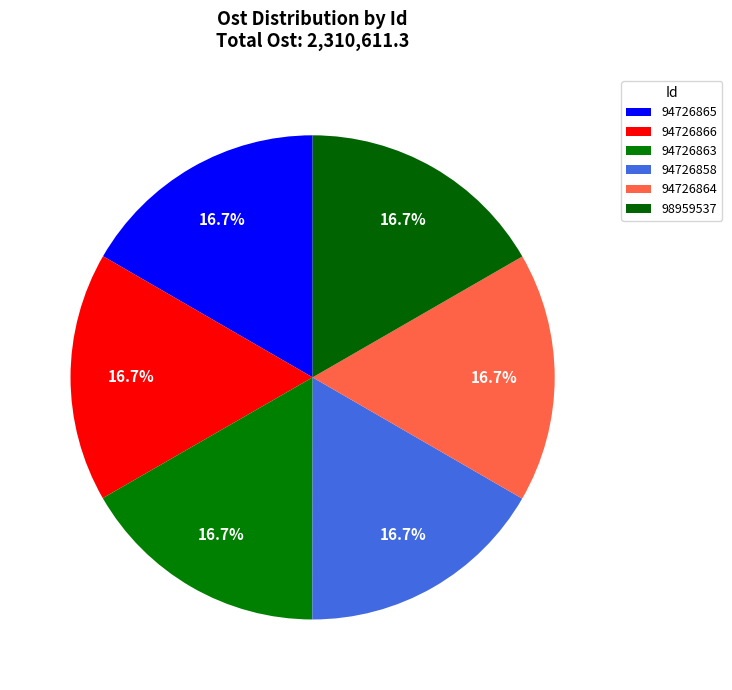

True or false: 94726858 accounts for 26% of the total.

False